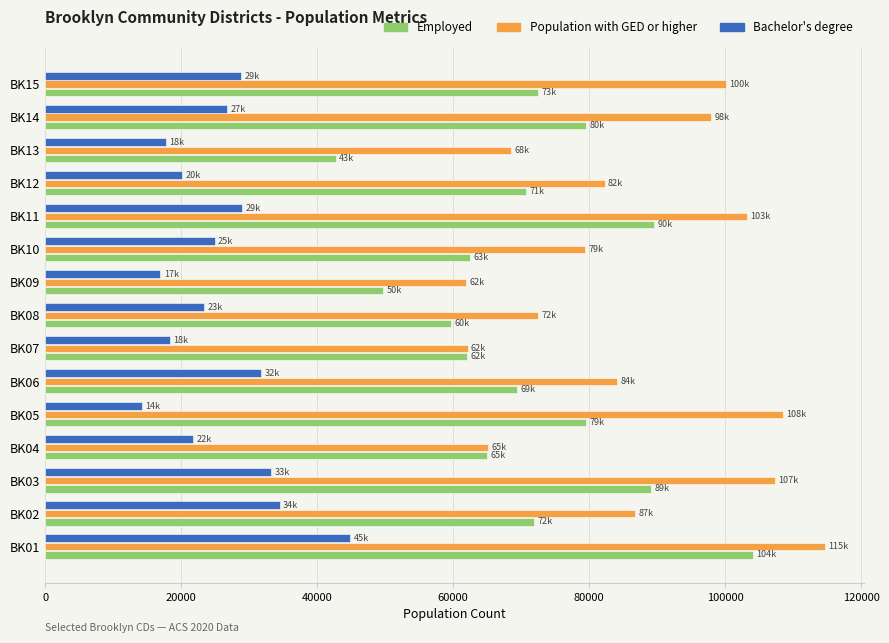

What is the smallest value displayed?

14269